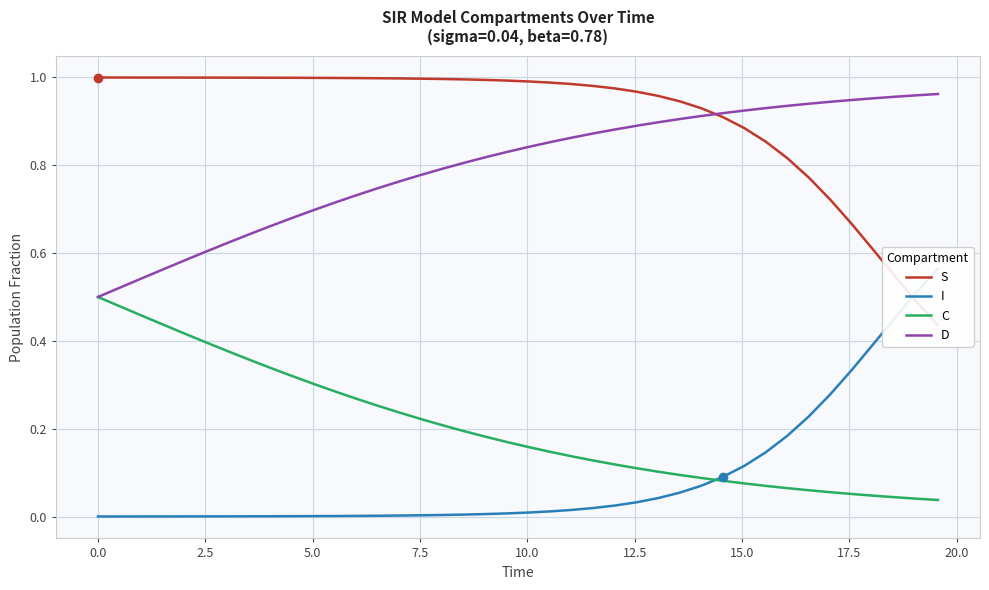

True or false: S and I cross at least once.

True